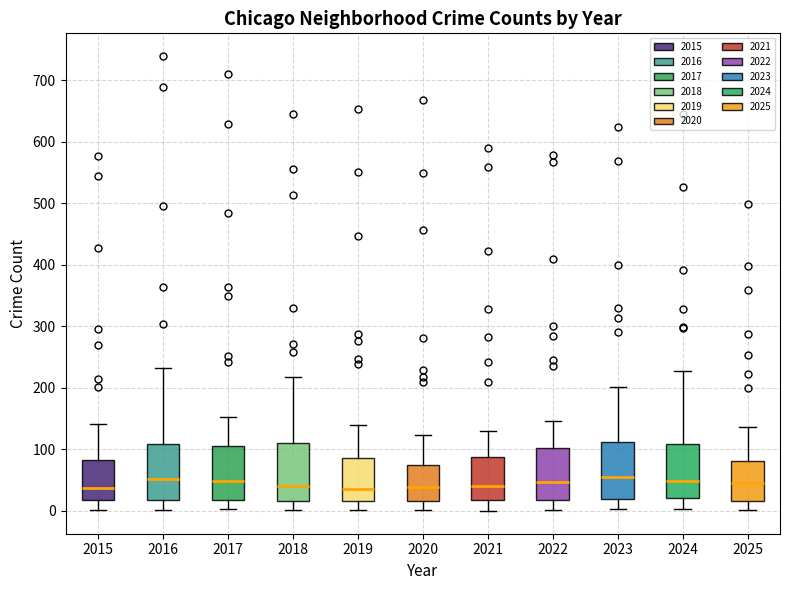

Reading left to right, transcribe this box plot: for each box, give where its median line is, the range the box spans, and where its two whiskers end, as read against the y-axis. The values are not printed on the chart, so give them approximately, as read against the axis.

2015: median 40, box 20 to 80, whiskers 0 to 140
2016: median 50, box 20 to 110, whiskers 0 to 230
2017: median 50, box 20 to 110, whiskers 0 to 150
2018: median 40, box 20 to 110, whiskers 0 to 220
2019: median 40, box 20 to 90, whiskers 0 to 140
2020: median 40, box 20 to 80, whiskers 0 to 120
2021: median 40, box 20 to 90, whiskers 0 to 130
2022: median 50, box 20 to 100, whiskers 0 to 150
2023: median 60, box 20 to 110, whiskers 0 to 200
2024: median 50, box 20 to 110, whiskers 0 to 230
2025: median 50, box 20 to 80, whiskers 0 to 140